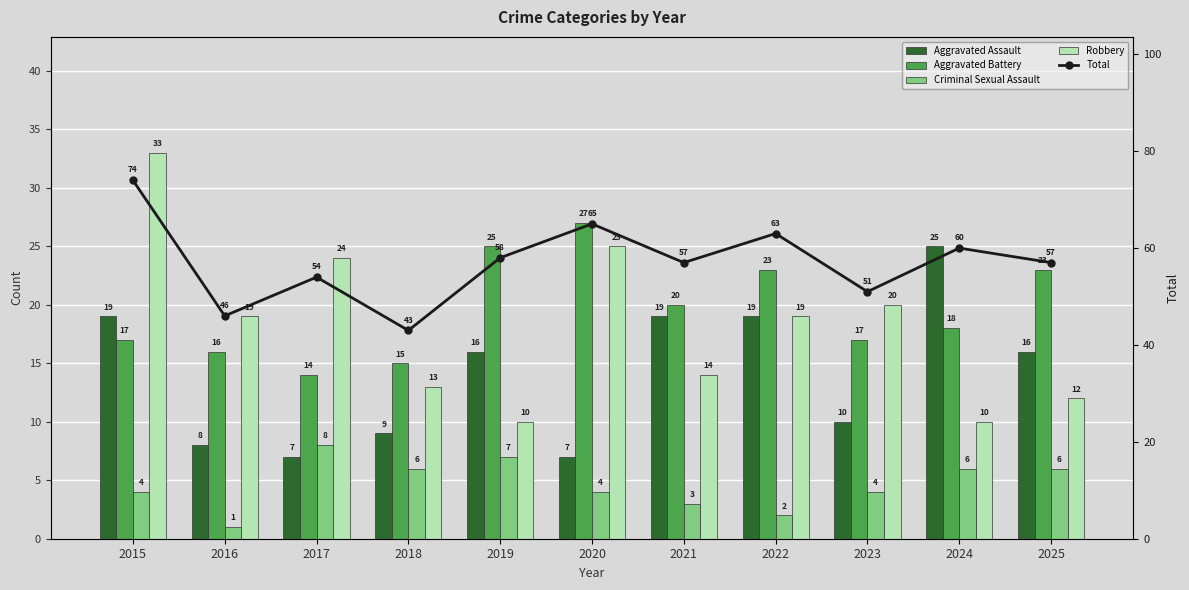

What is the difference between the second highest and minimum values in the Total series?

22